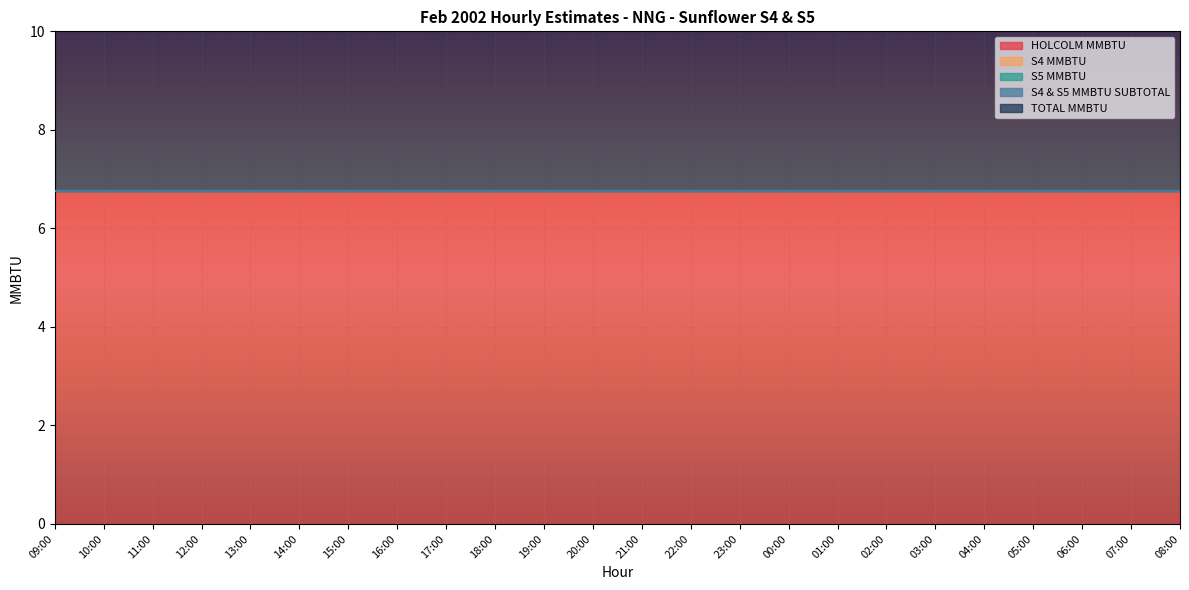

Rank the categories by S5 MMBTU value from lowest to highest.

09:00, 10:00, 11:00, 12:00, 13:00, 14:00, 15:00, 16:00, 17:00, 18:00, 19:00, 20:00, 21:00, 22:00, 23:00, 00:00, 01:00, 02:00, 03:00, 04:00, 05:00, 06:00, 07:00, 08:00